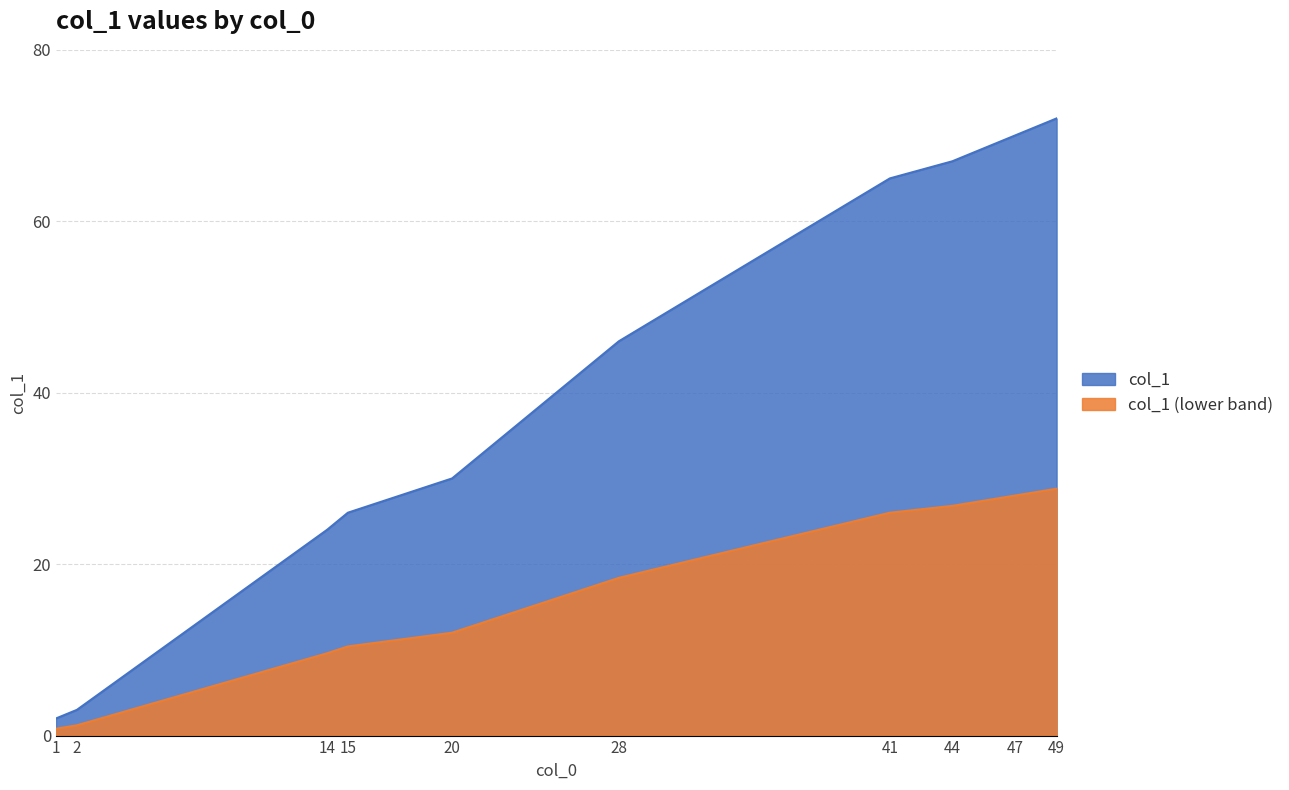

Where is the first local minimum?

1